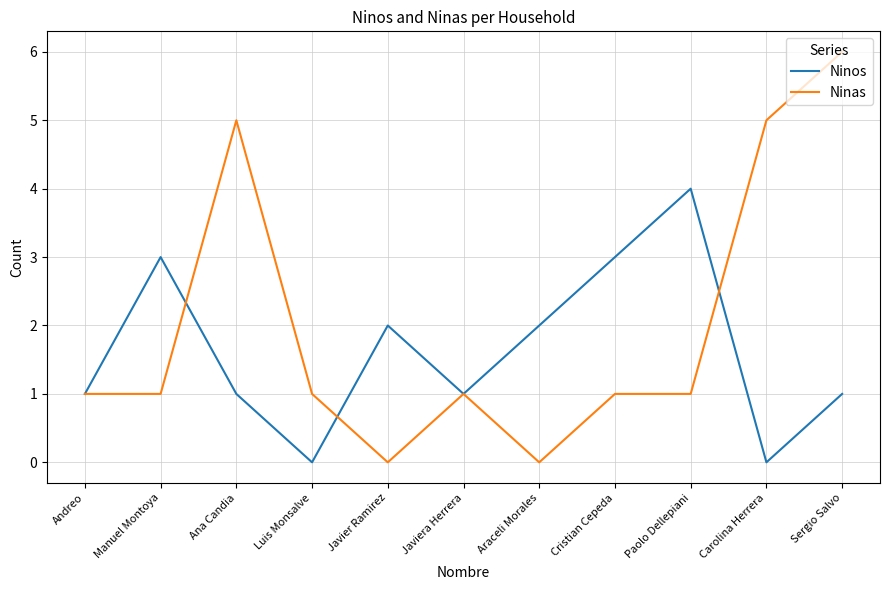

The value of Ninas at Javier Ramirez is 0. True or false?

True